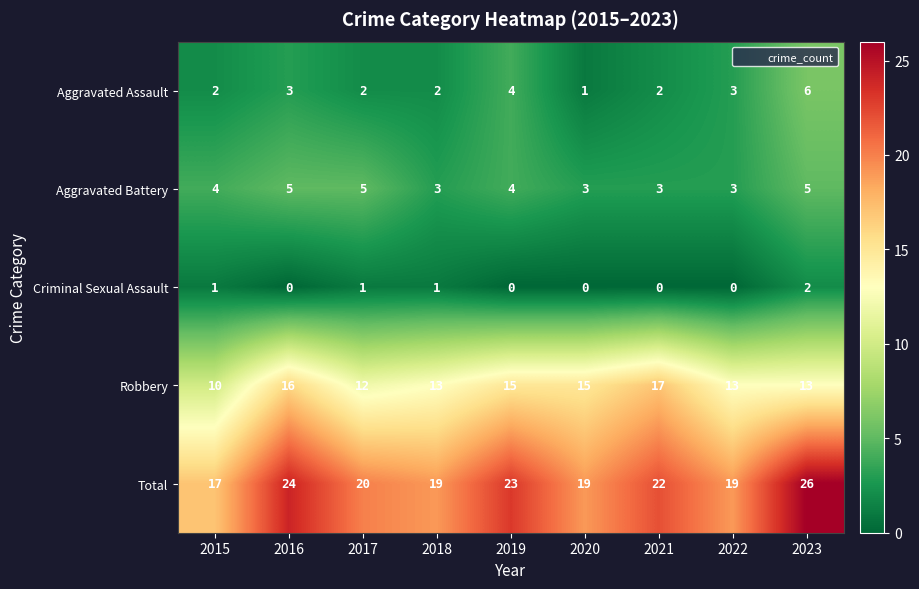

What value does the Aggravated Battery series have at 2019?

4